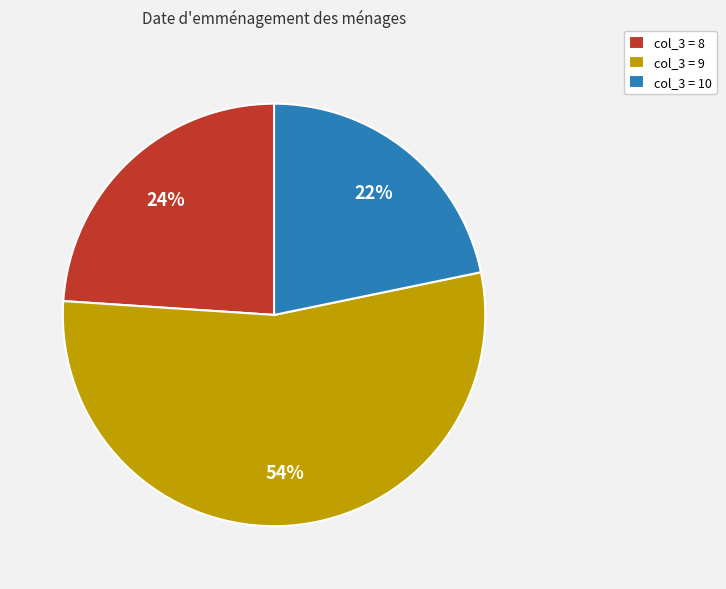

How many slices are in this pie chart?

3